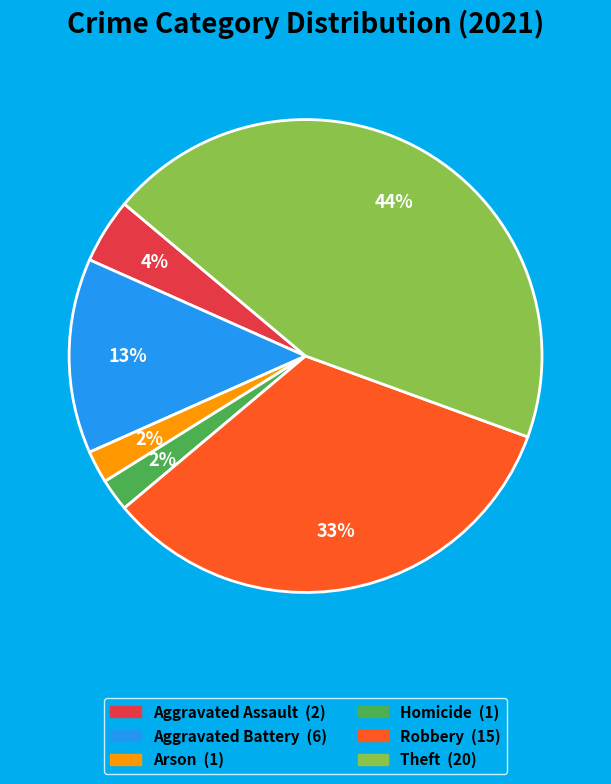

How many segments does this pie chart have?

6